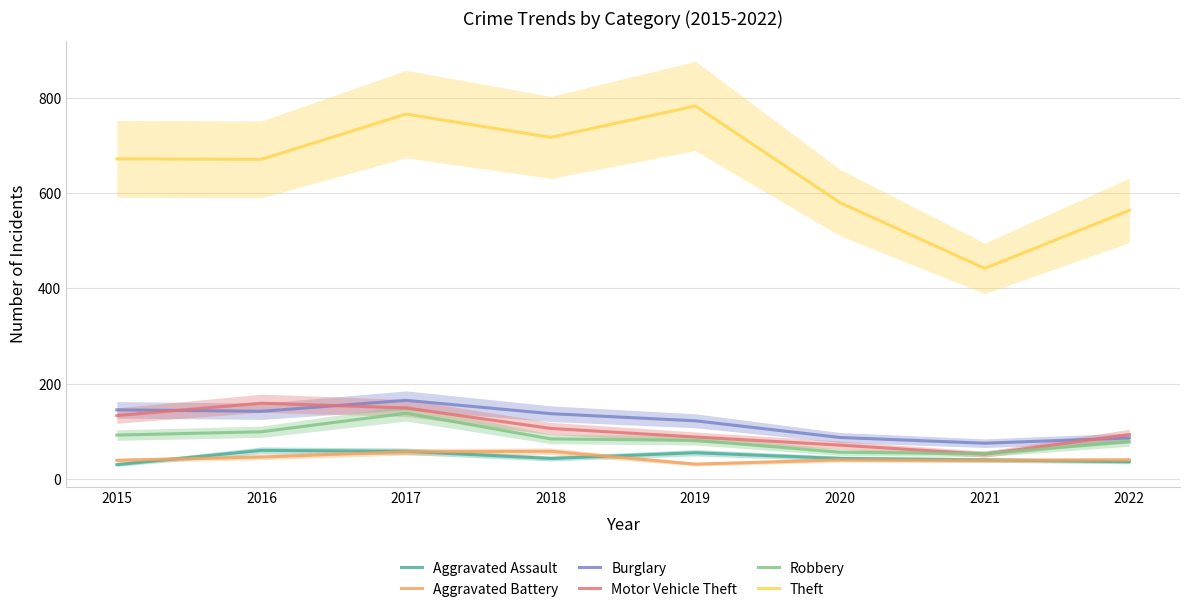

How many series are shown in this chart?

6